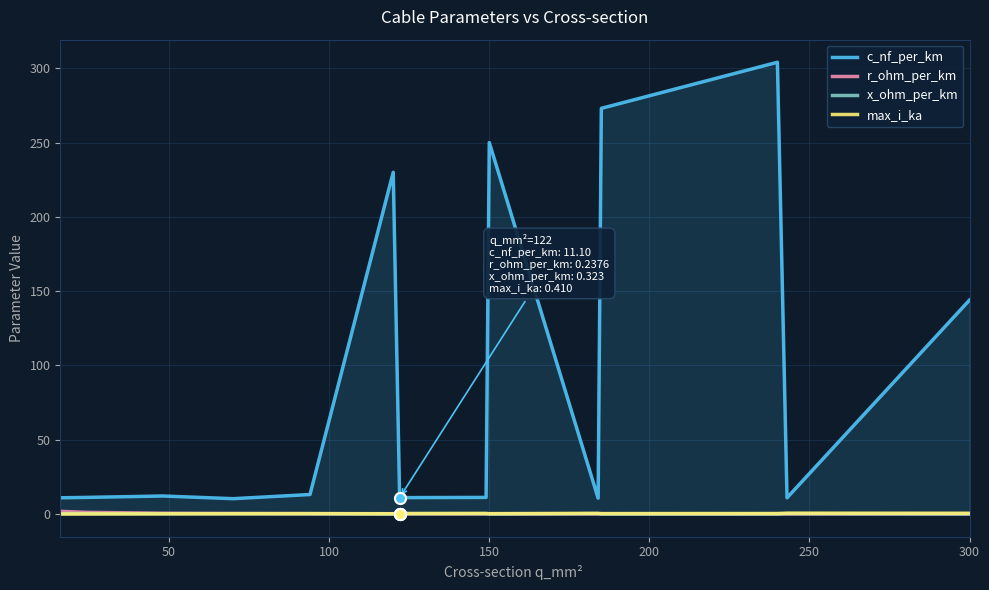

How many lines are shown in the chart?

4